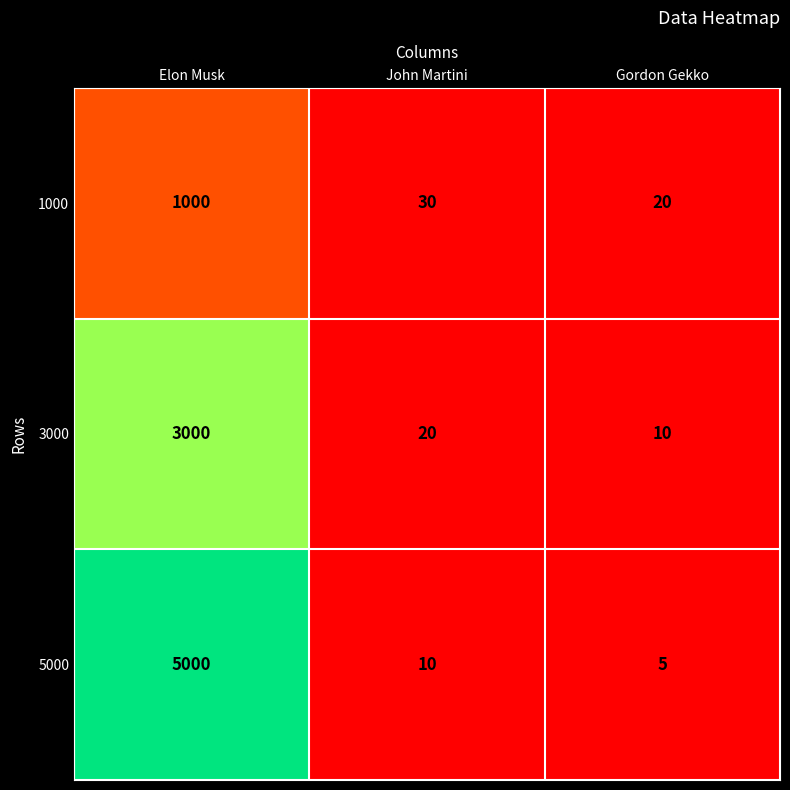

What is the sum of the 1000 values at John Martini and Elon Musk?

1030